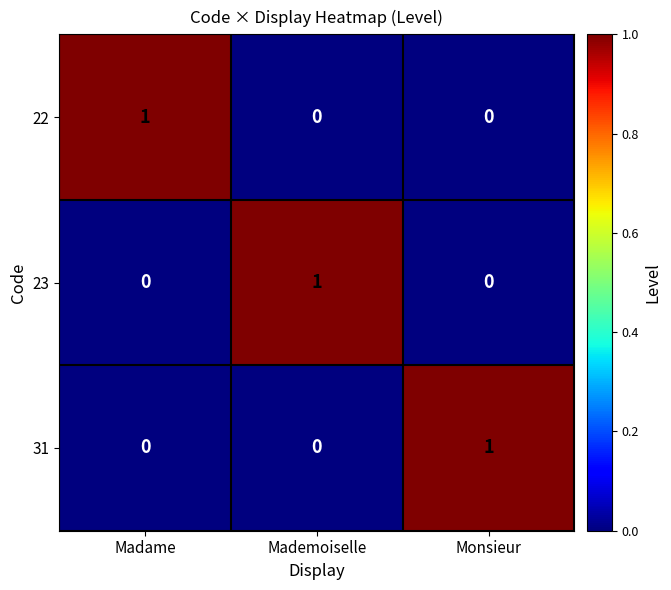

Is the value of 22 at Madame greater than the value of 31 at Mademoiselle?

Yes